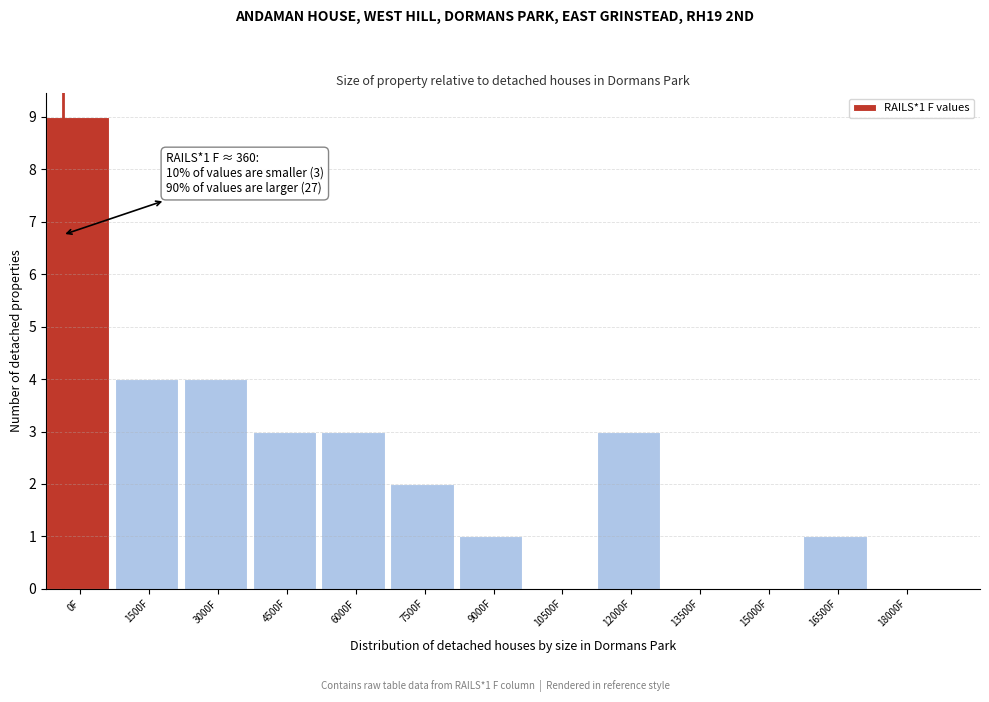

Reading left to right, list all the values displayed in this chart.

0F=9	1500F=4	3000F=4	4500F=3	6000F=3	7500F=2	9000F=1	10500F=0	12000F=3	13500F=0	15000F=0	16500F=1	18000F=0